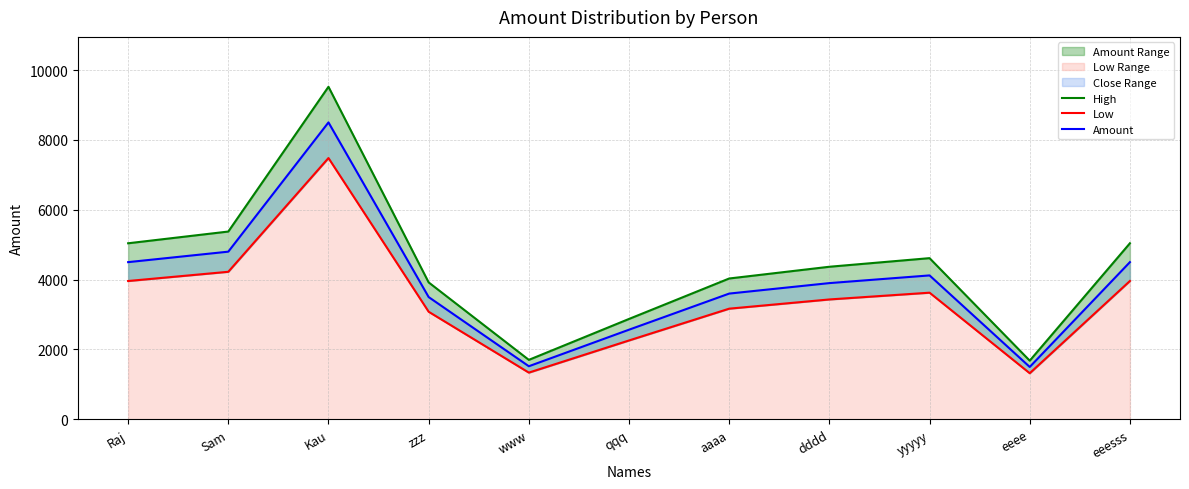

The value of Amount at eeee is 948.6. True or false?

False